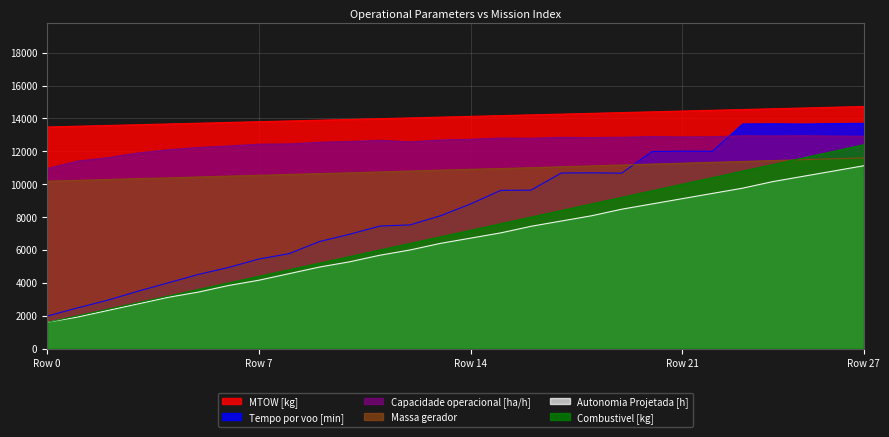

True or false: Massa gerador and Capacidade operacional [ha/h] intersect in this chart.

False